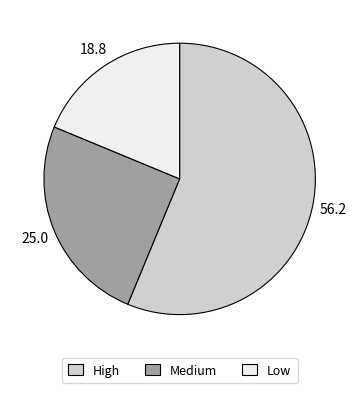

Do High and Medium together represent more than half of the pie?

Yes